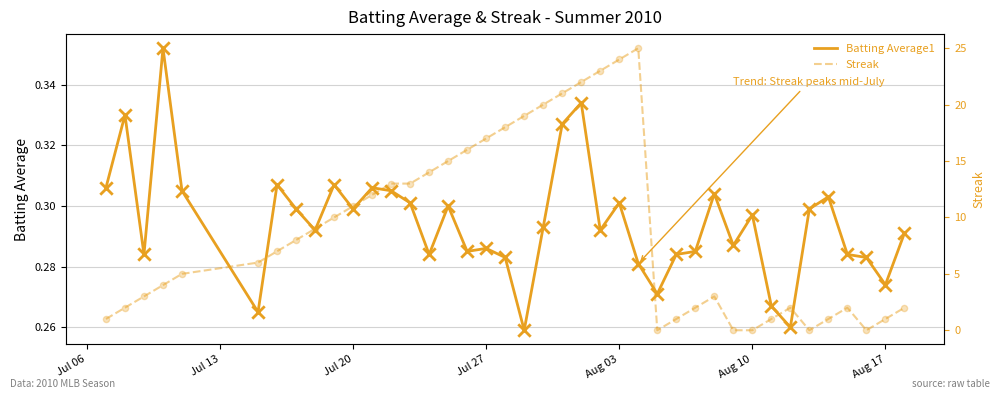

True or false: Batting Average1 has a value of 0.5 at Jul 27.

False